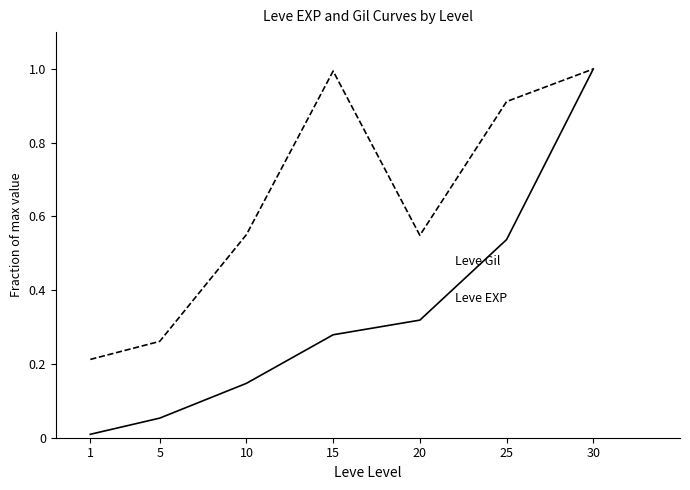

At which category is the sum across all series the highest?

30